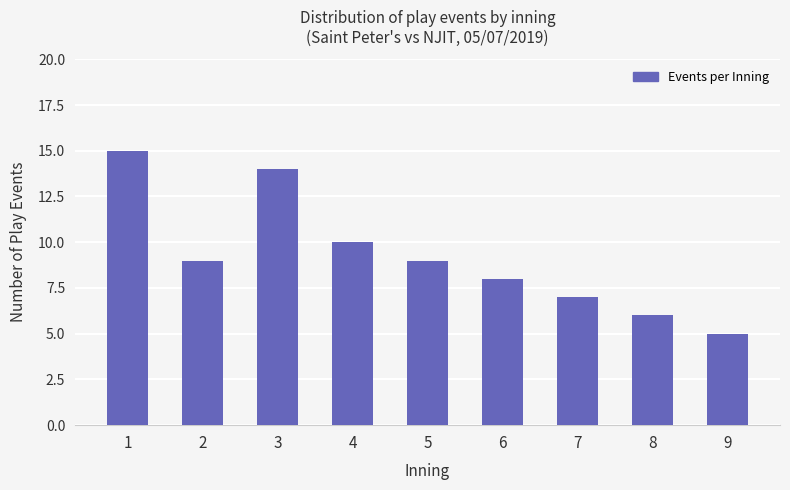

What value does the data have at 8, to the nearest 5?

5